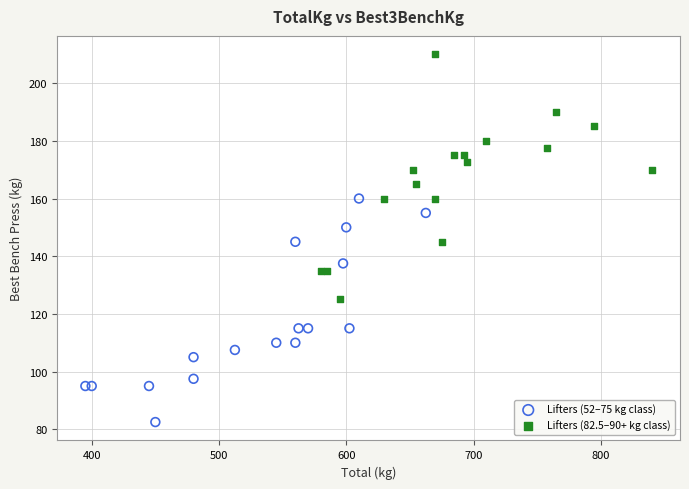

What are all the series names shown in the legend?

Lifters (52–75 kg class), Lifters (82.5–90+ kg class)